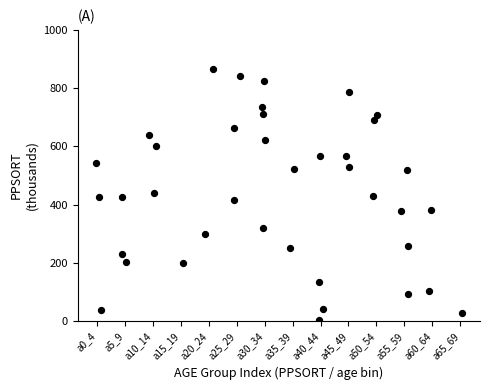

What is the range of X values (max minus min)?

13.1